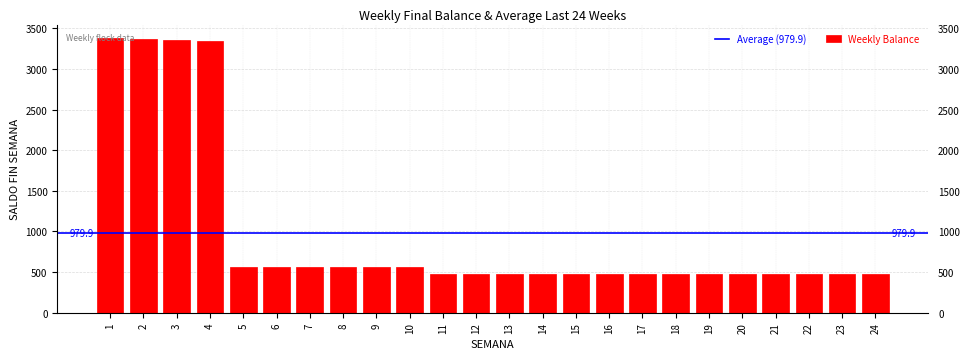

What is the change in value from 2 to 5?

-2807